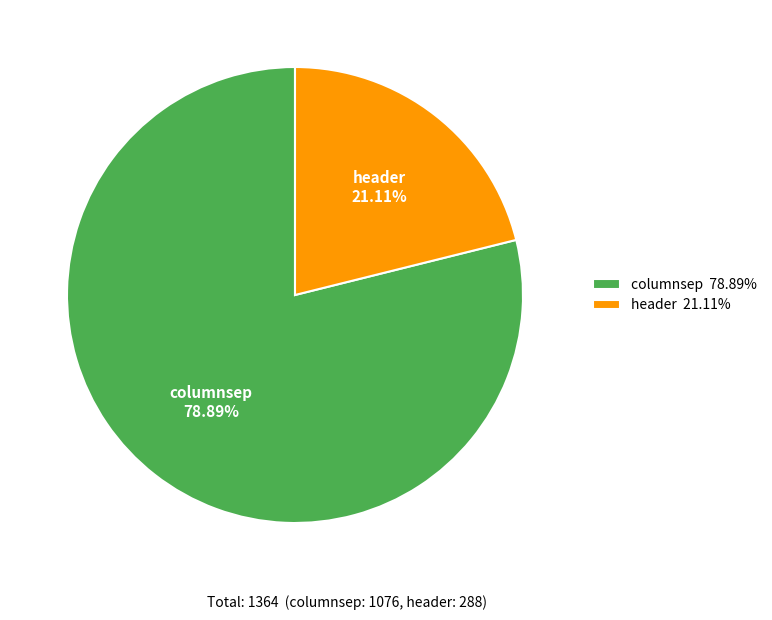

Which has a higher value, header or columnsep?

columnsep